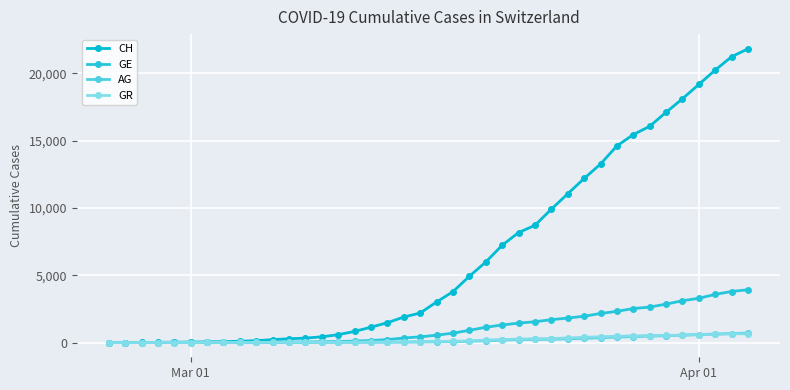

True or false: CH and AG intersect in this chart.

False